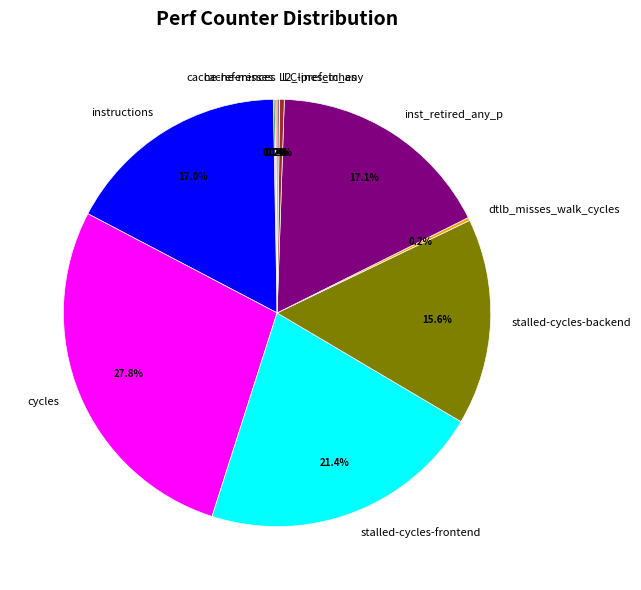

How much of the chart is everything except inst_retired_any_p?

82.9%